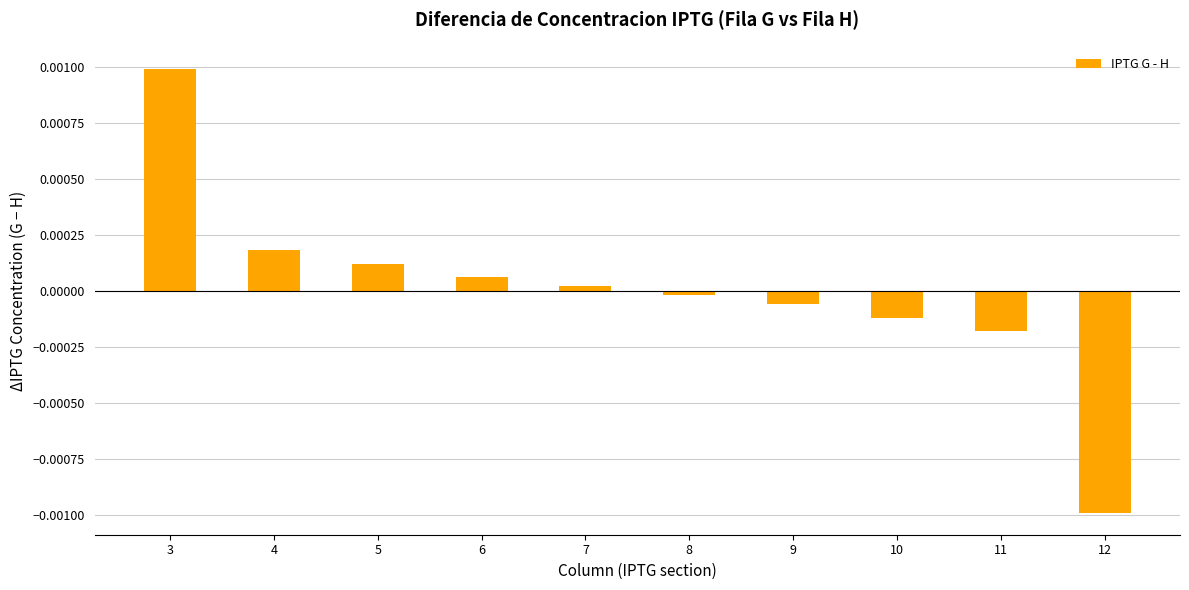

How many bars are there in total?

10